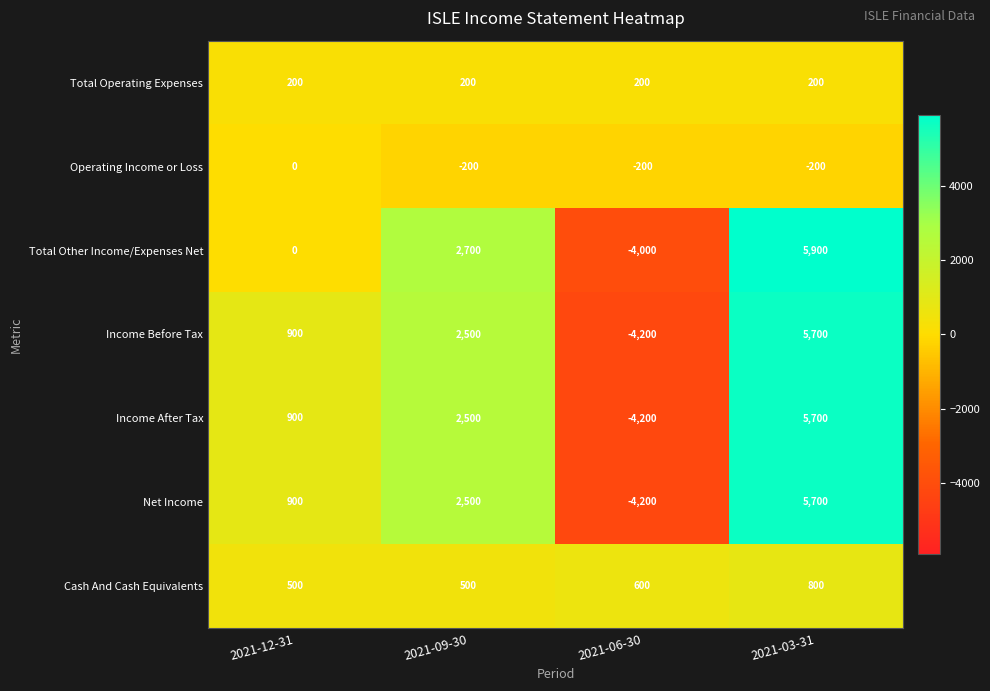

Reading left to right, what are all the values shown in this chart?

Total Operating Expenses: 200	200	200	200
Operating Income or Loss: 0	-200	-200	-200
Total Other Income/Expenses Net: 0	2700	-4000	5900
Income Before Tax: 900	2500	-4200	5700
Income After Tax: 900	2500	-4200	5700
Net Income: 900	2500	-4200	5700
Cash And Cash Equivalents: 500	500	600	800